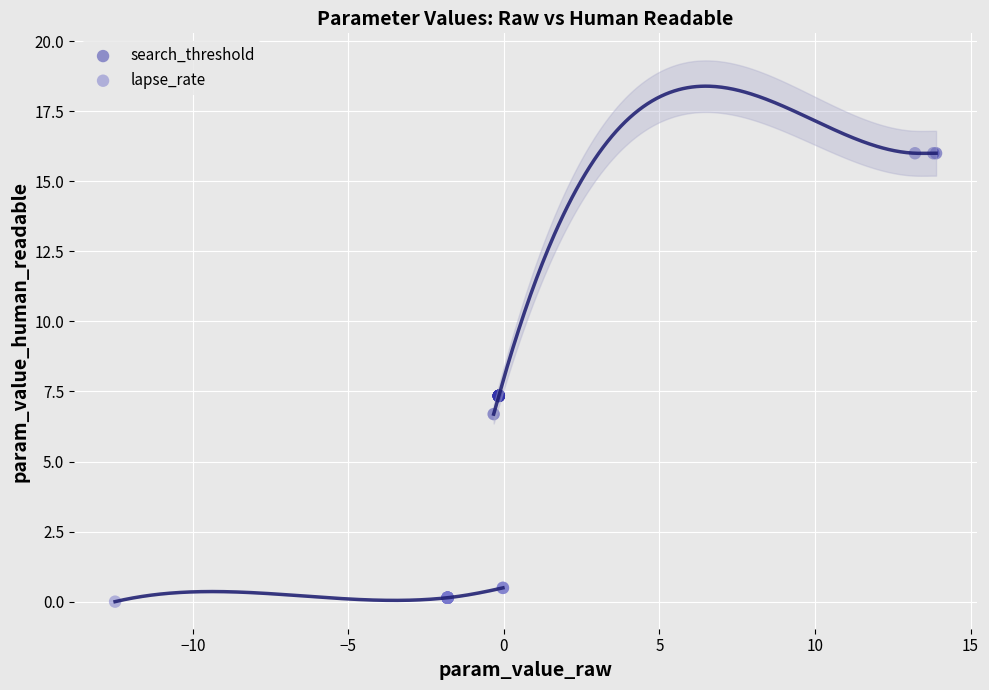

Which series reaches the maximum Y coordinate?

search_threshold